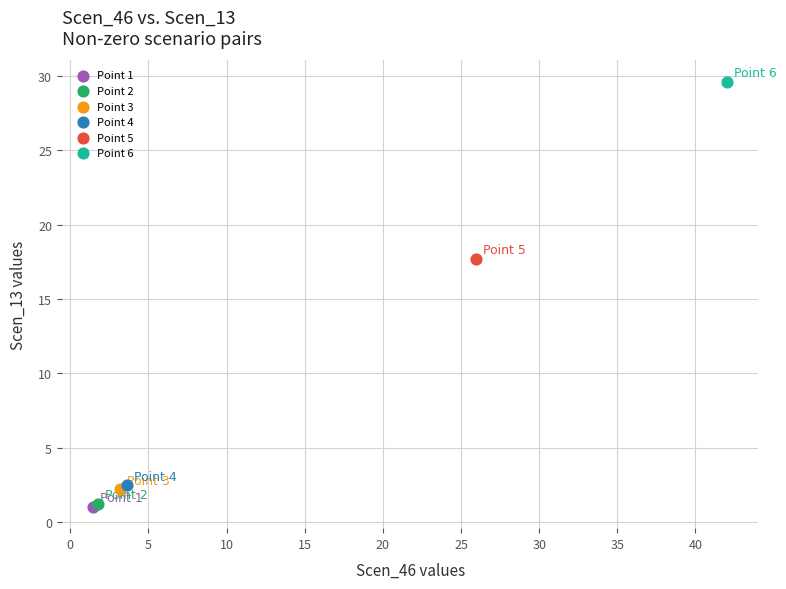

What are all the series names shown in the legend?

Point 1, Point 2, Point 3, Point 4, Point 5, Point 6